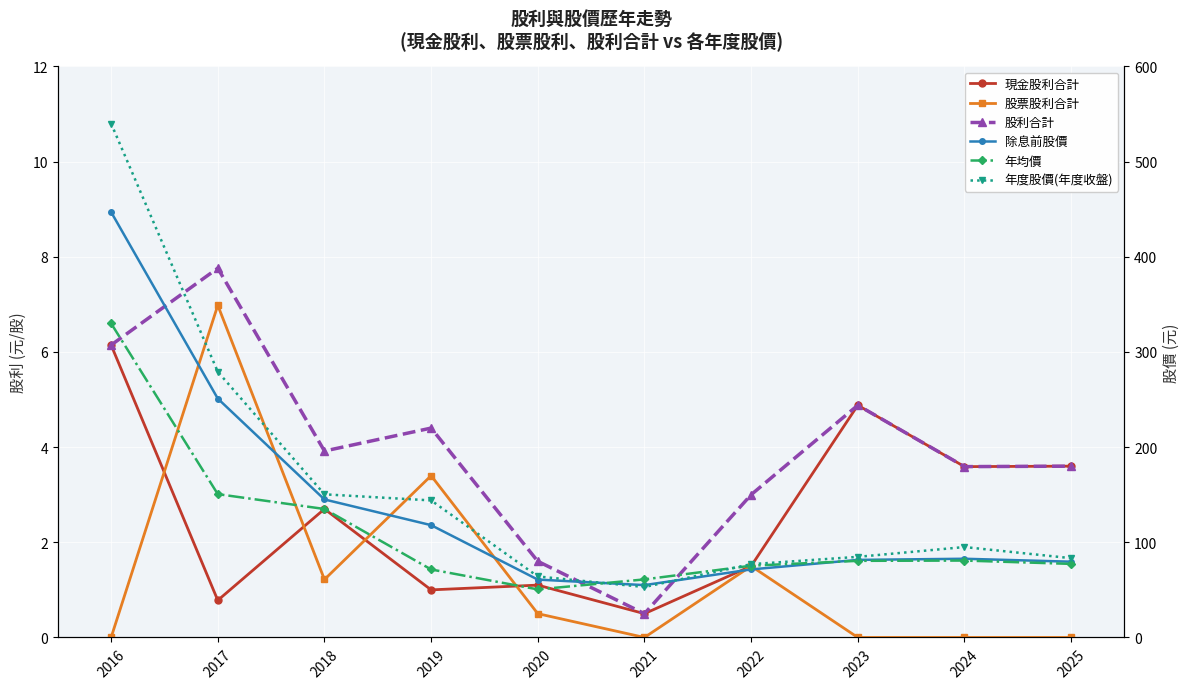

What is the difference between the second highest and minimum values in the 股票股利合計 series?

3.4